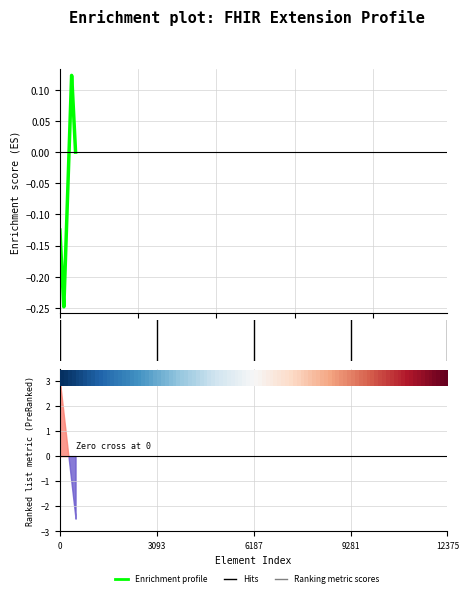

What is the difference between the values at 1 and 0?

1